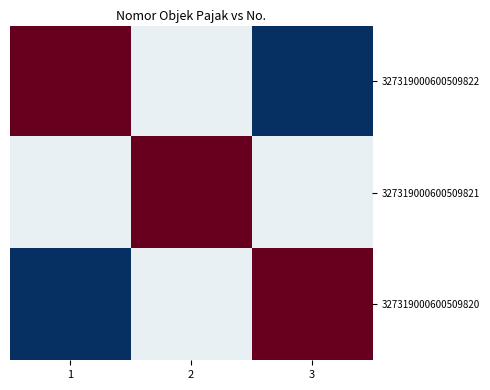

Reading right to left, what are all the values shown in this chart?

327319000600509822: 3=0.0	2=0.5	1=1.0
327319000600509821: 3=0.5	2=1.0	1=0.5
327319000600509820: 3=1.0	2=0.5	1=0.0